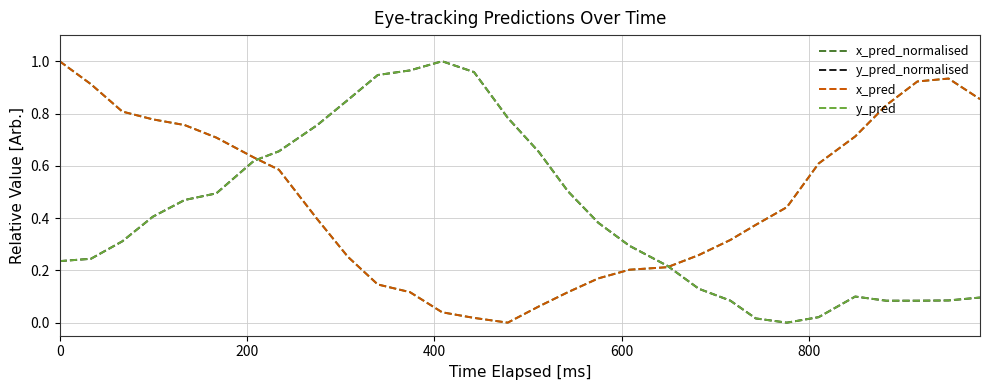

Does the chart have visible grid lines?

Yes